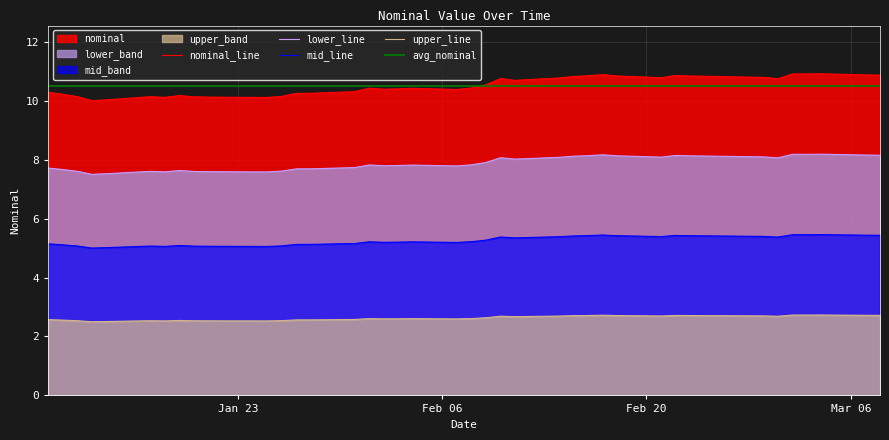

Which label corresponds to the smallest value in the chart?

2023-01-13